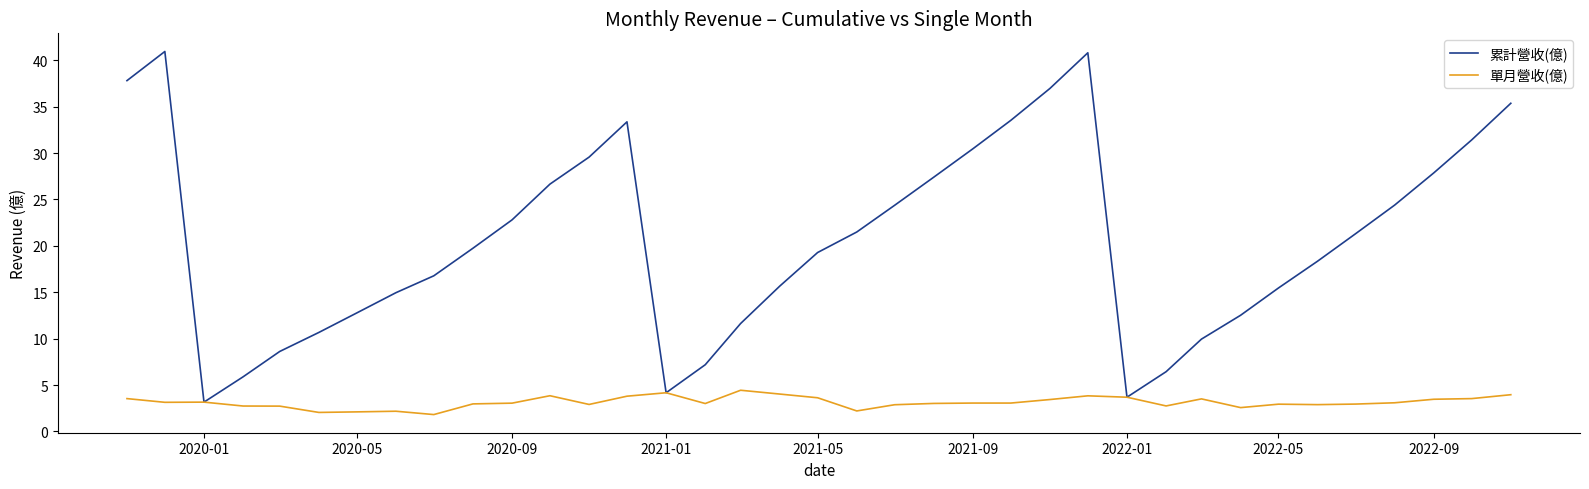

What is the greatest value displayed?

40.9